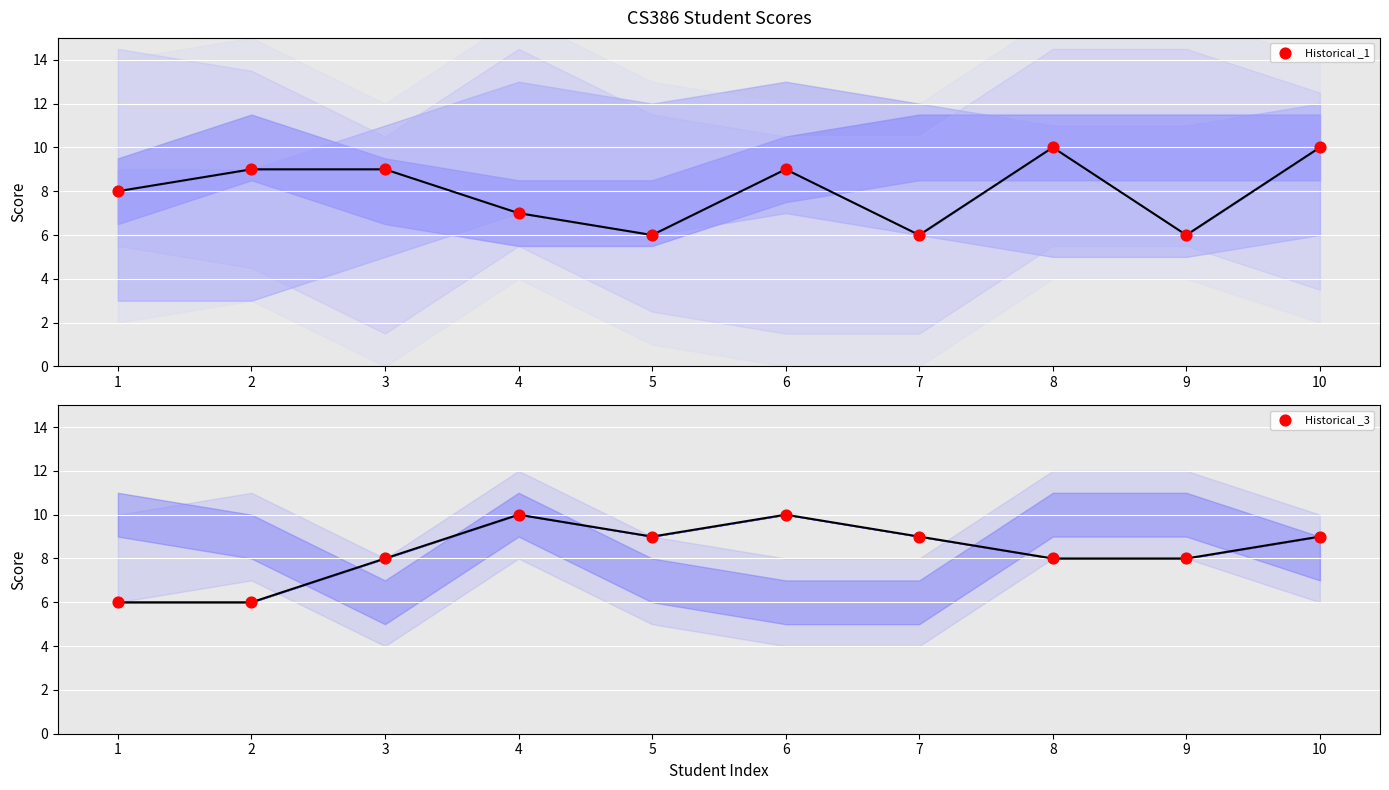

Is the value of Historical _3 at 4 greater than the value of Historical _1 at 1?

Yes